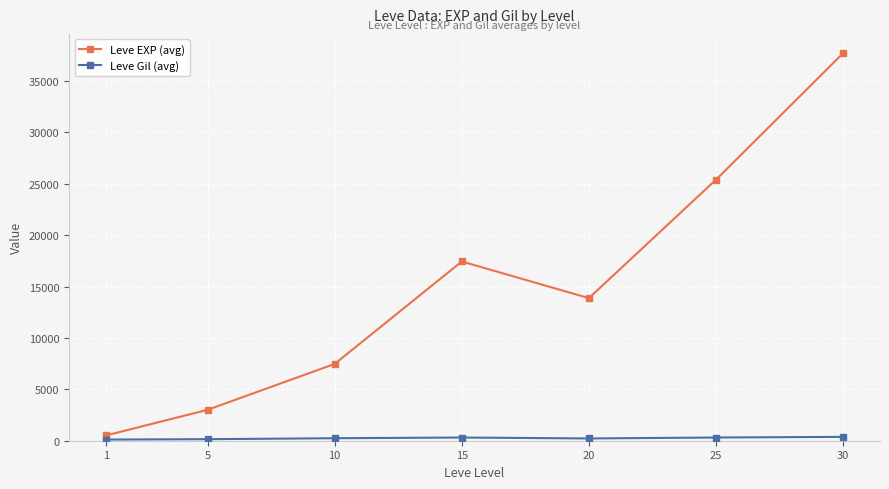

What is the average value of the Leve EXP (avg) series?

15062.9